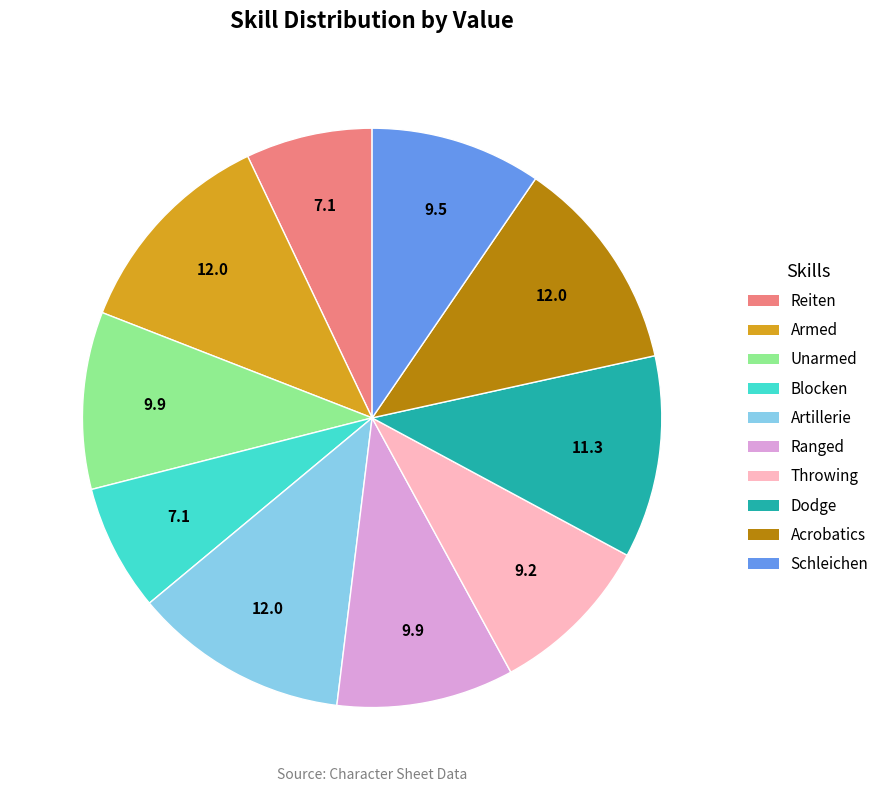

Which has a higher value, Throwing or Dodge?

Dodge